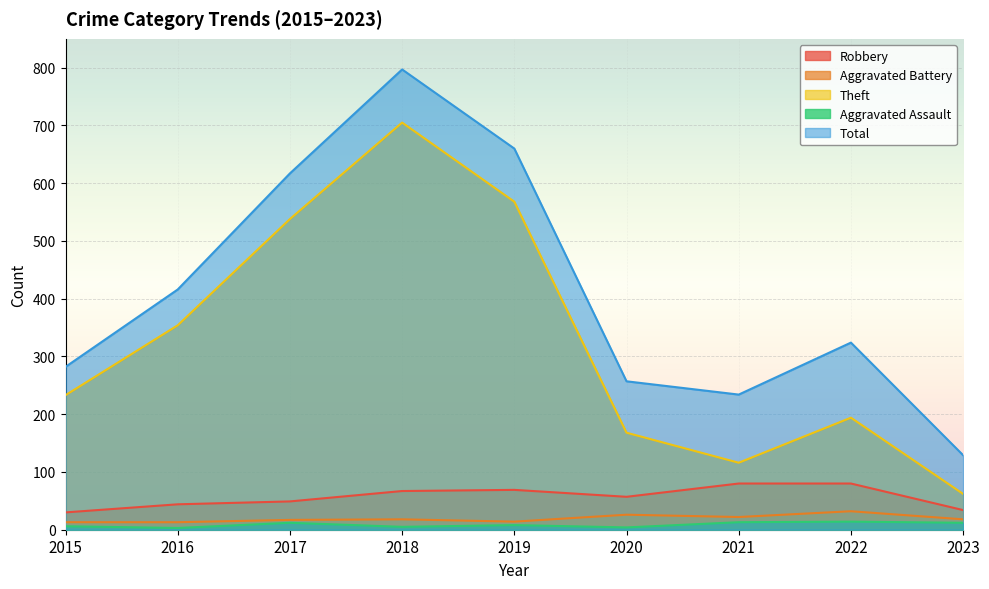

Which label corresponds to the smallest value in the chart?

2016